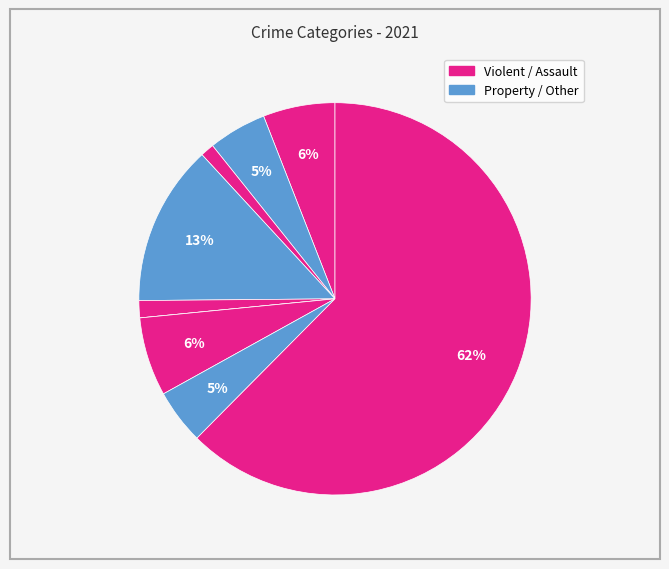

How many segments does this pie chart have?

9